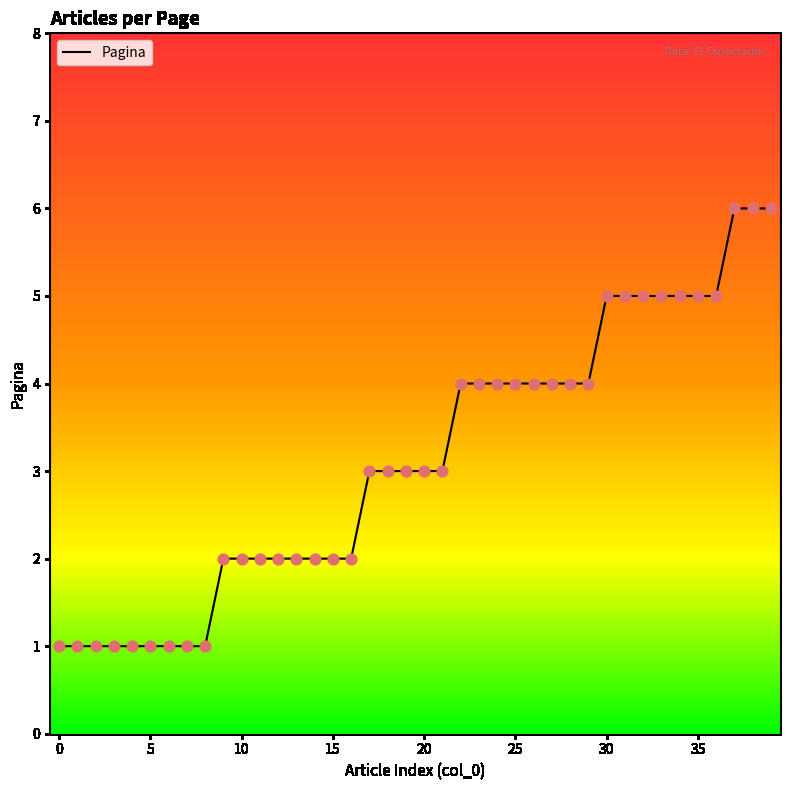

What is the greatest value displayed?

6